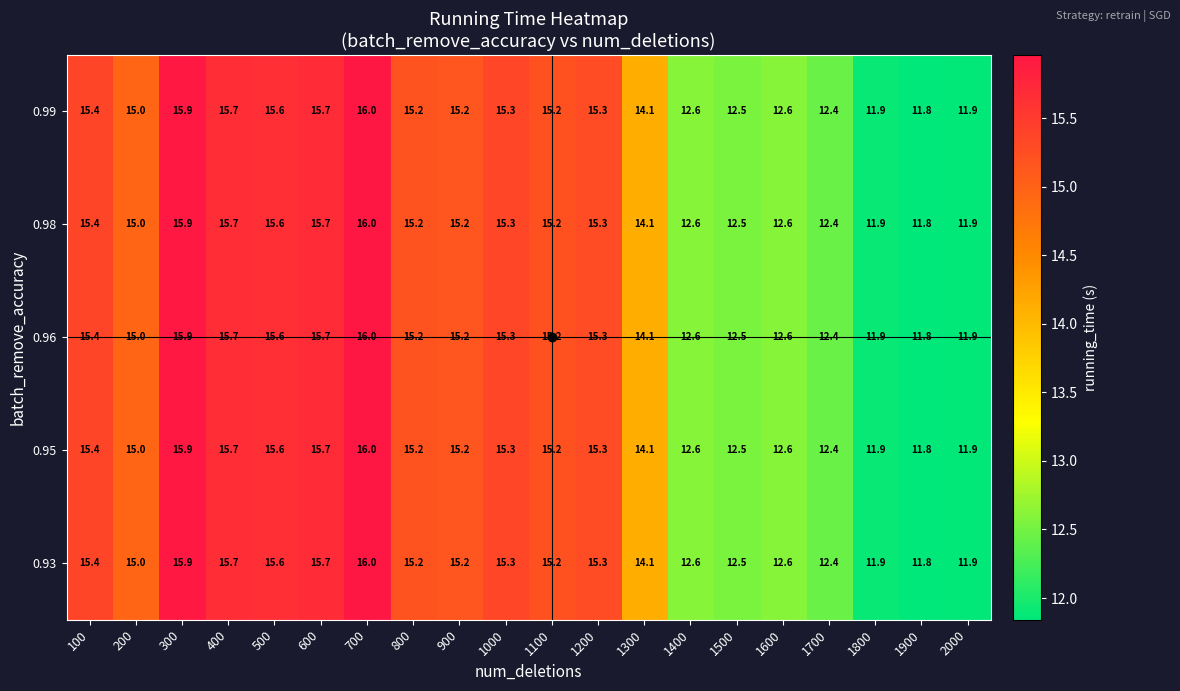

Is the value of 0.93 at 1700 greater than the value of 0.99 at 1600?

No